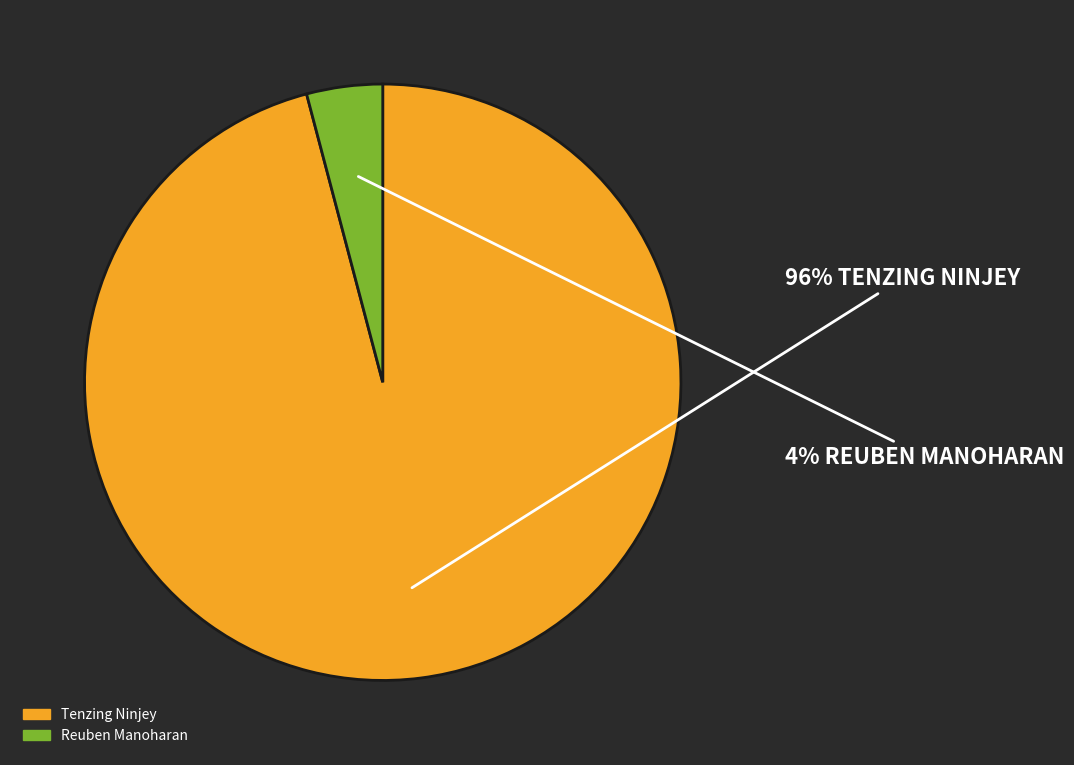

How many slices are in this pie chart?

2